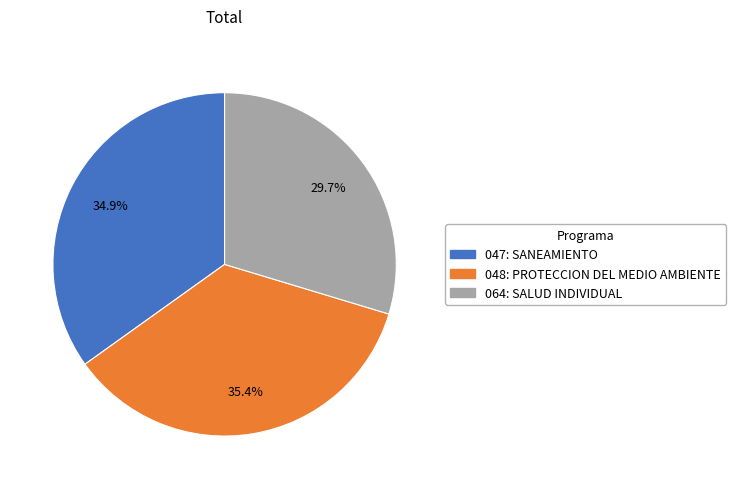

Combined, do 064: SALUD INDIVIDUAL and 047: SANEAMIENTO account for over 50%?

Yes